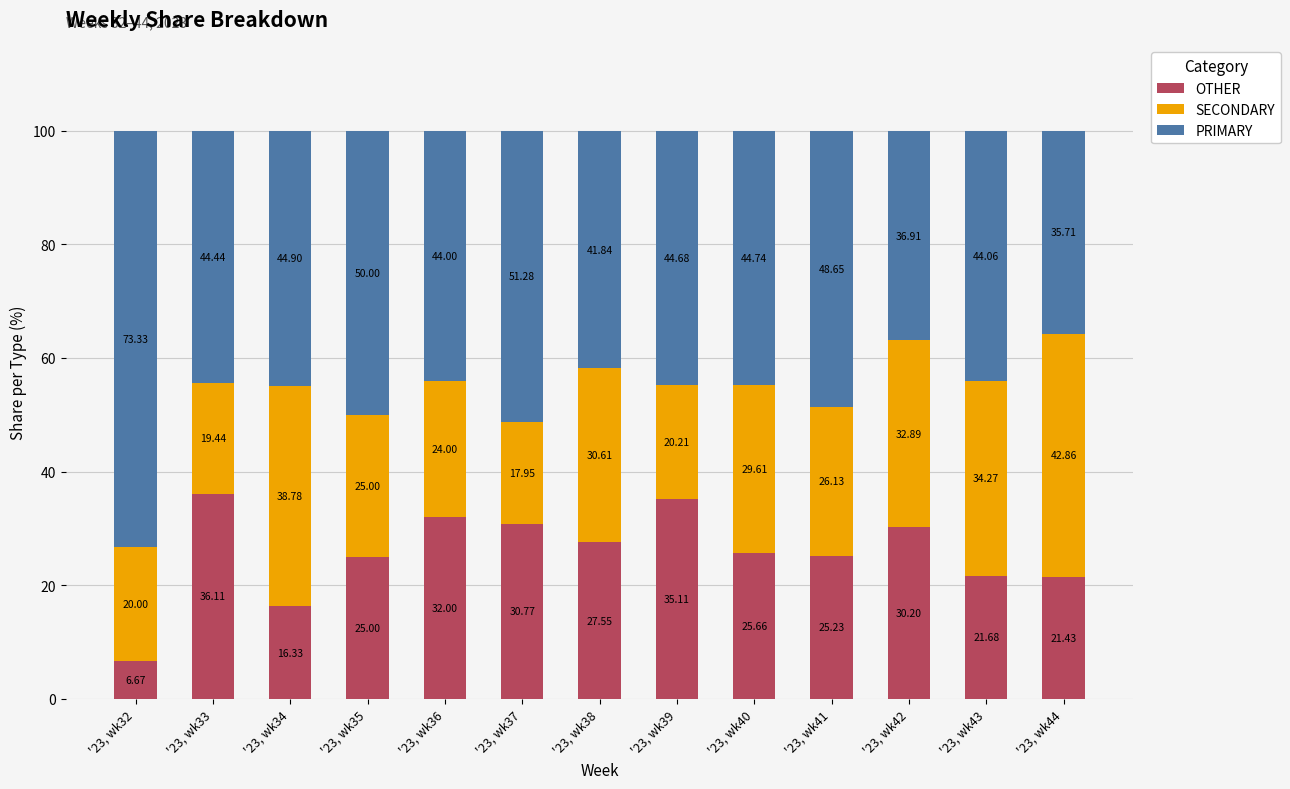

What is the total value across all series at '23, wk36?

100.0